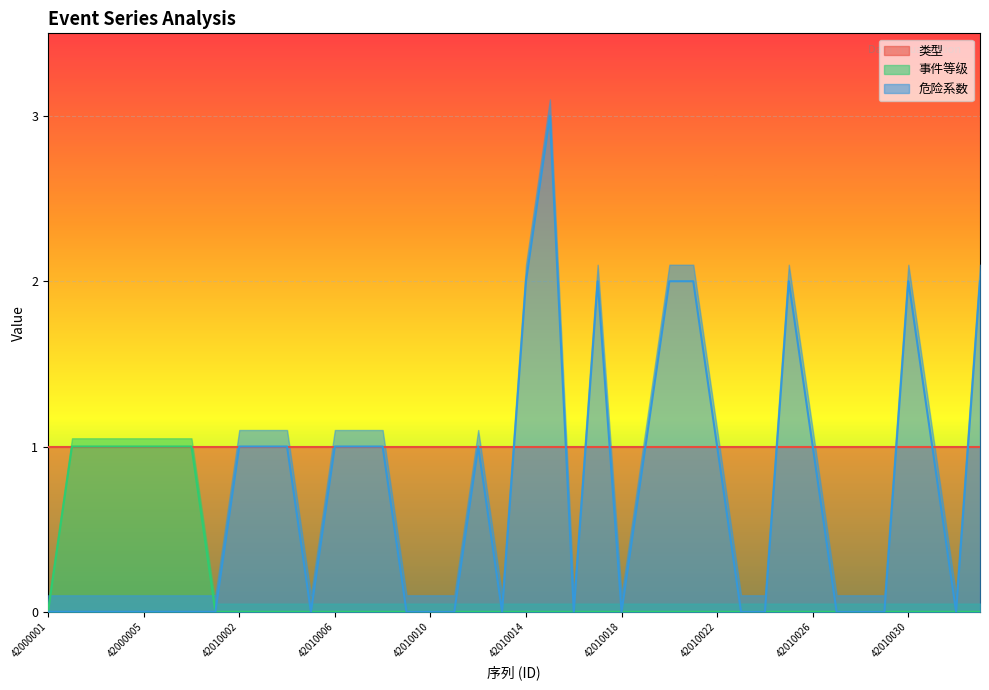

Count the 危险系数 values in the range 0 to 1.

32